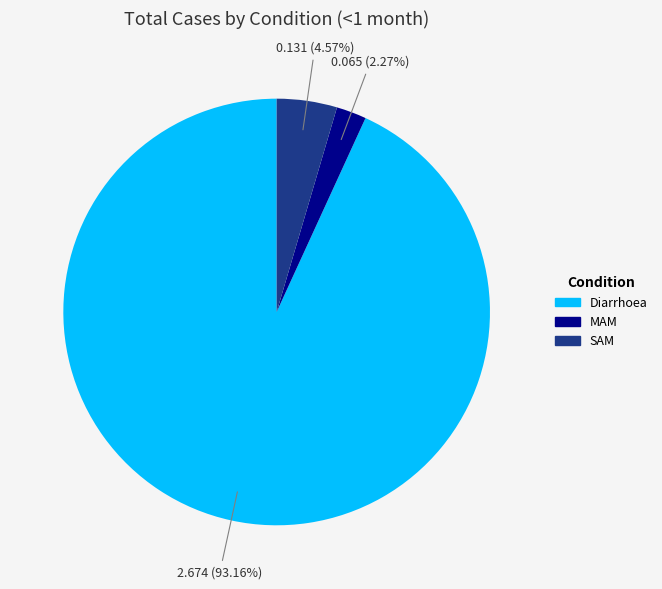

True or false: MAM accounts for 2% of the total.

True